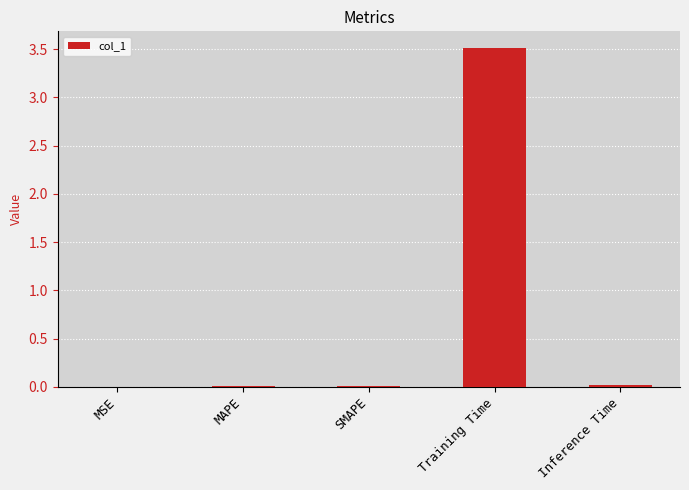

What is the average value?

0.7